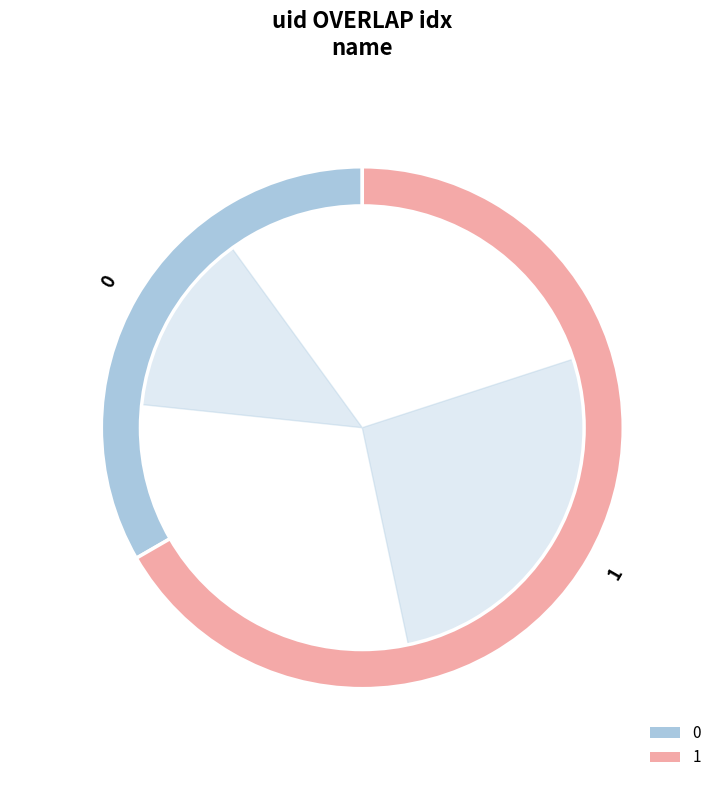

How many slices are in this pie chart?

2